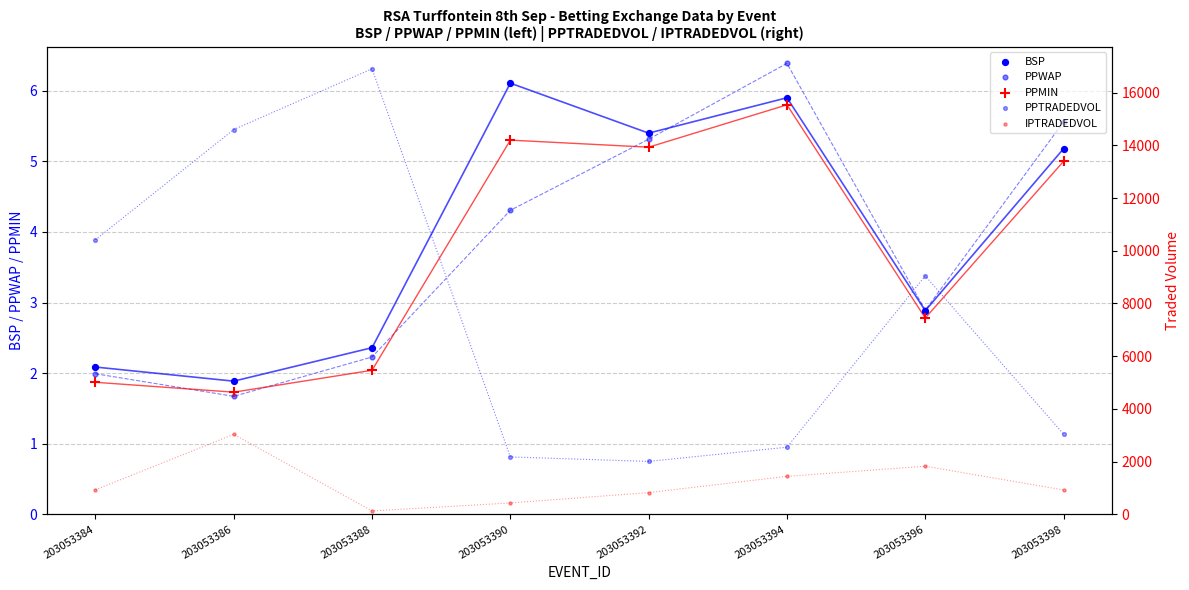

At which category is the sum across all series the highest?

203053386